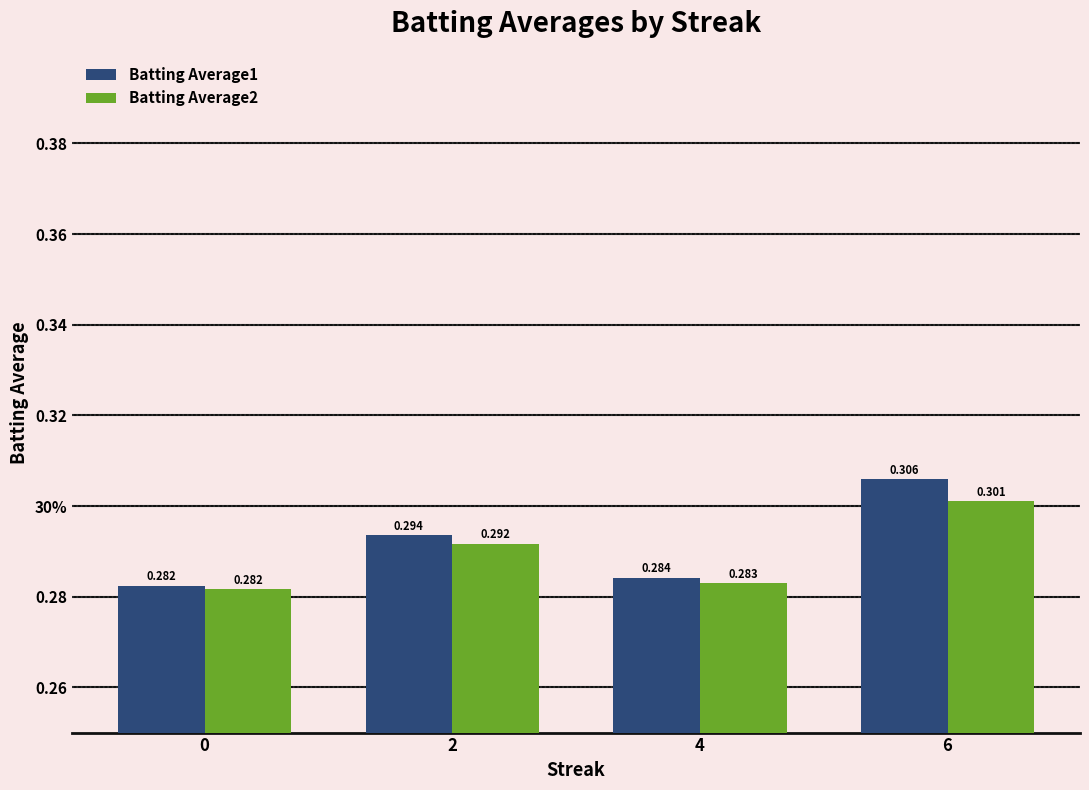

Are the bars grouped side by side (vs. stacked)?

Yes